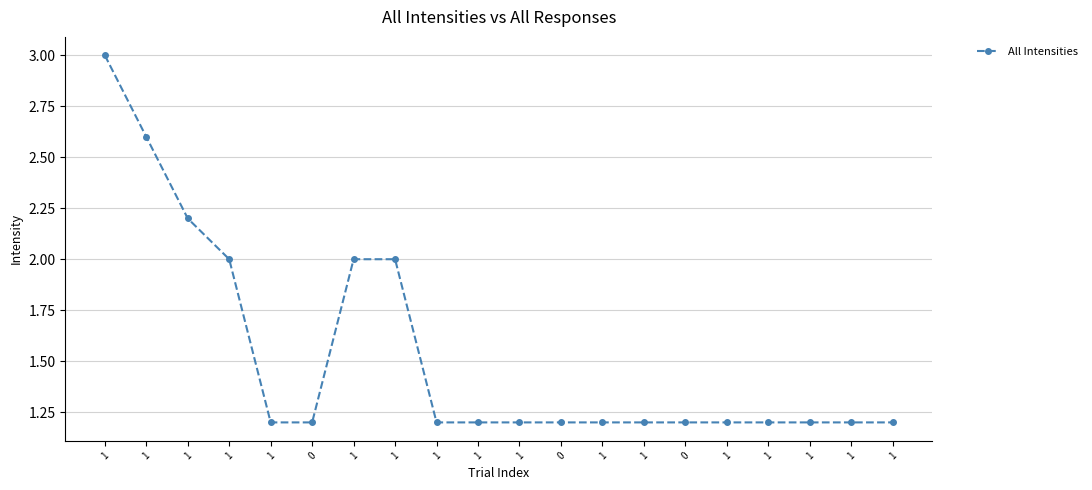

Which category has the highest value across all series?

1